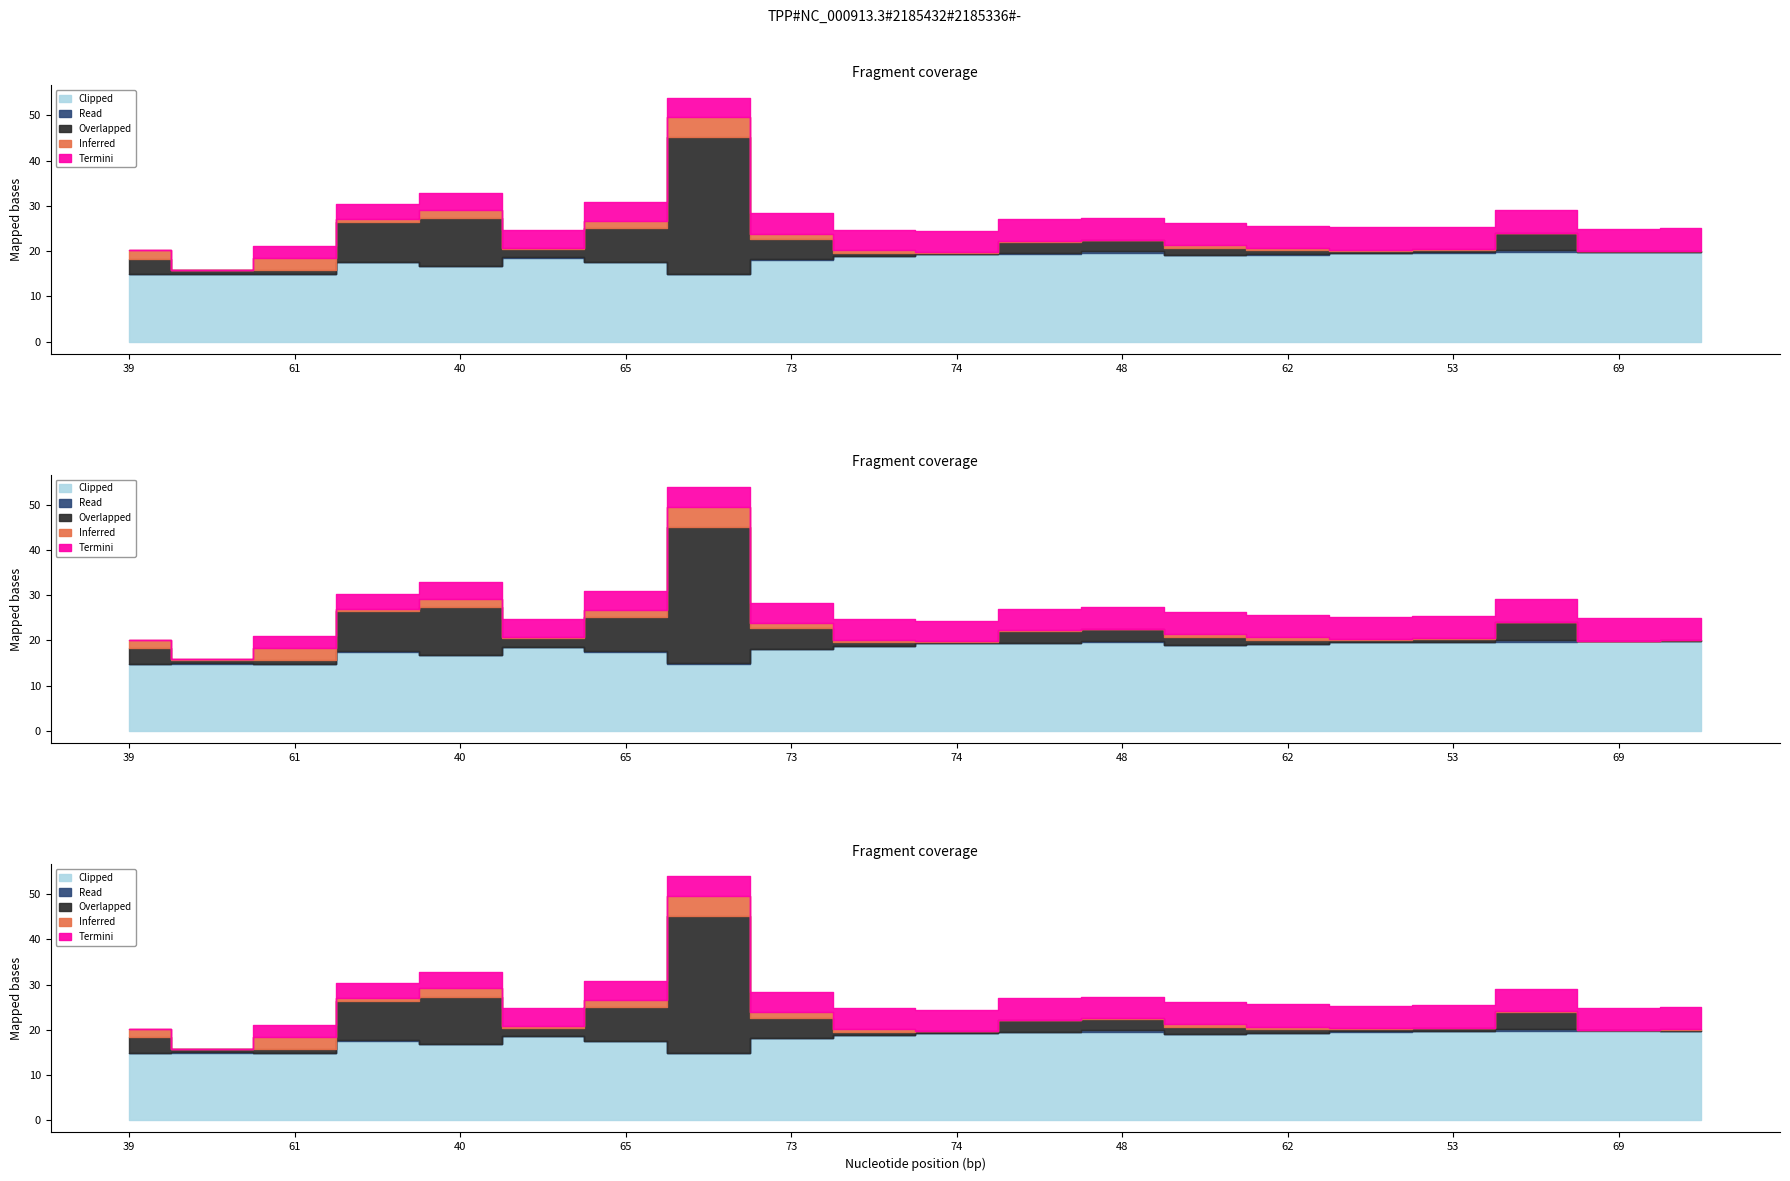

What is the average value of the Read series?

9.2